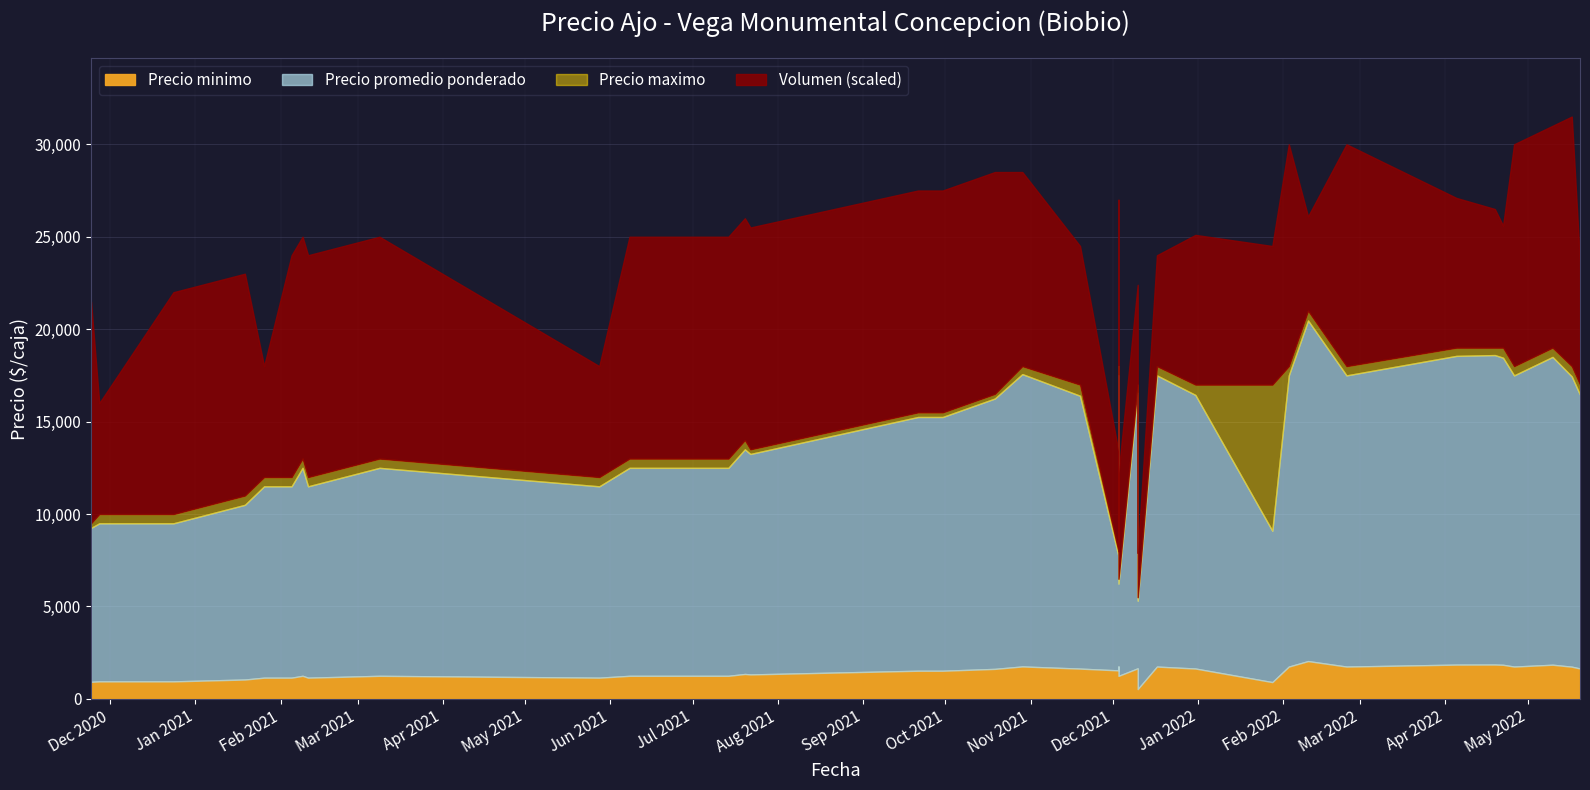

Read the Precio maximo value at 36, to the nearest 50.

15500